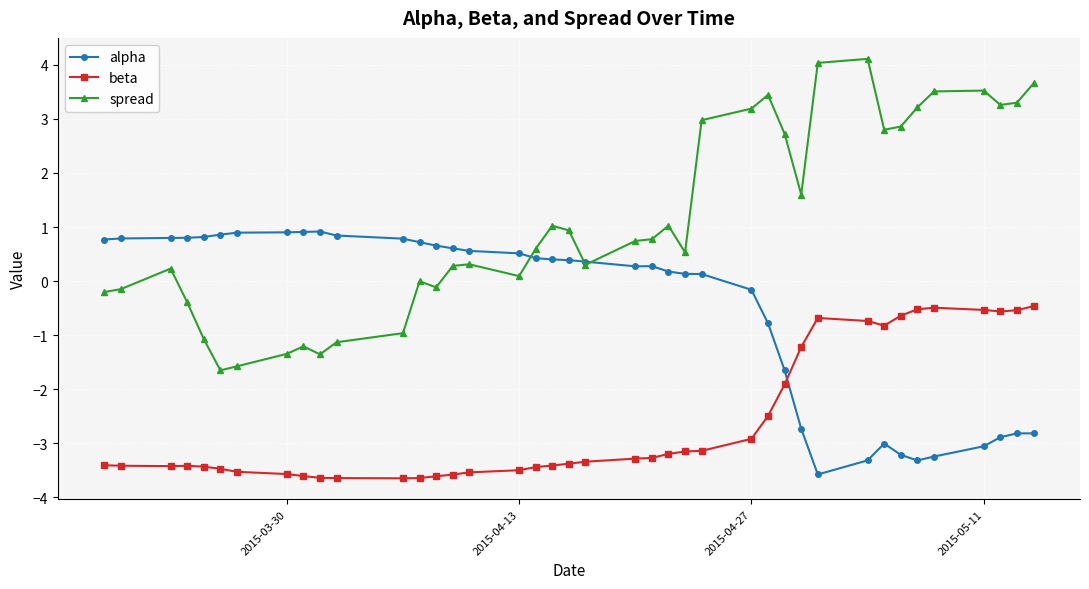

What is the greatest value displayed?

4.1